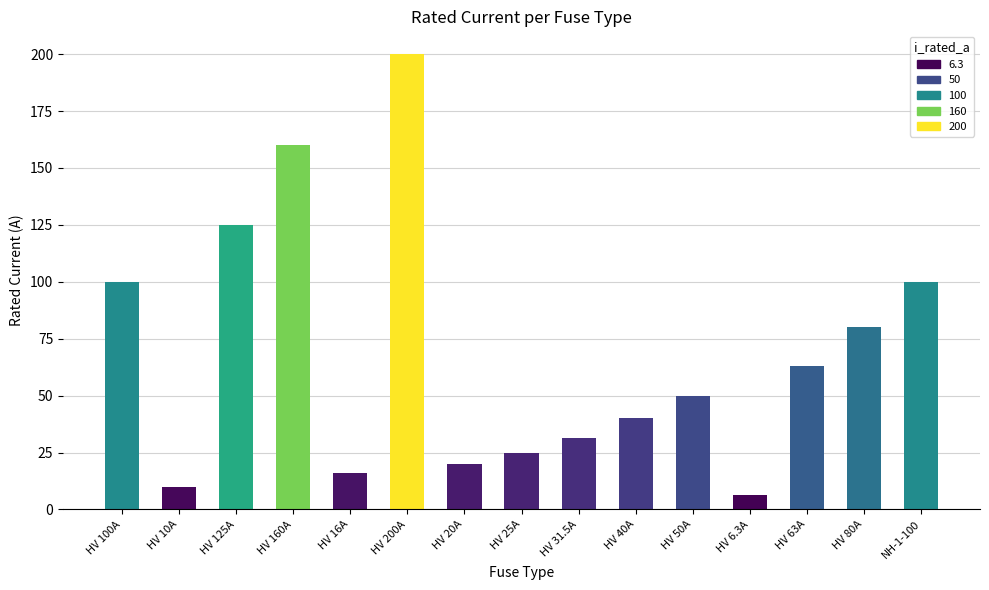

Reading right to left, transcribe all the data shown in this chart.

100.0	80.0	63.0	6.3	50.0	40.0	31.5	25.0	20.0	200.0	16.0	160.0	125.0	10.0	100.0